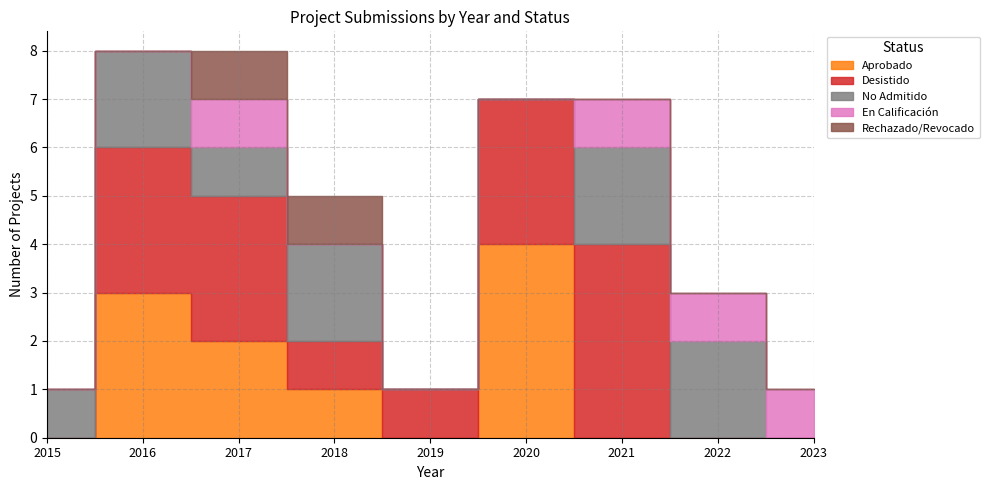

Which series ends up on top after the final intersection of Aprobado and Desistido?

Desistido